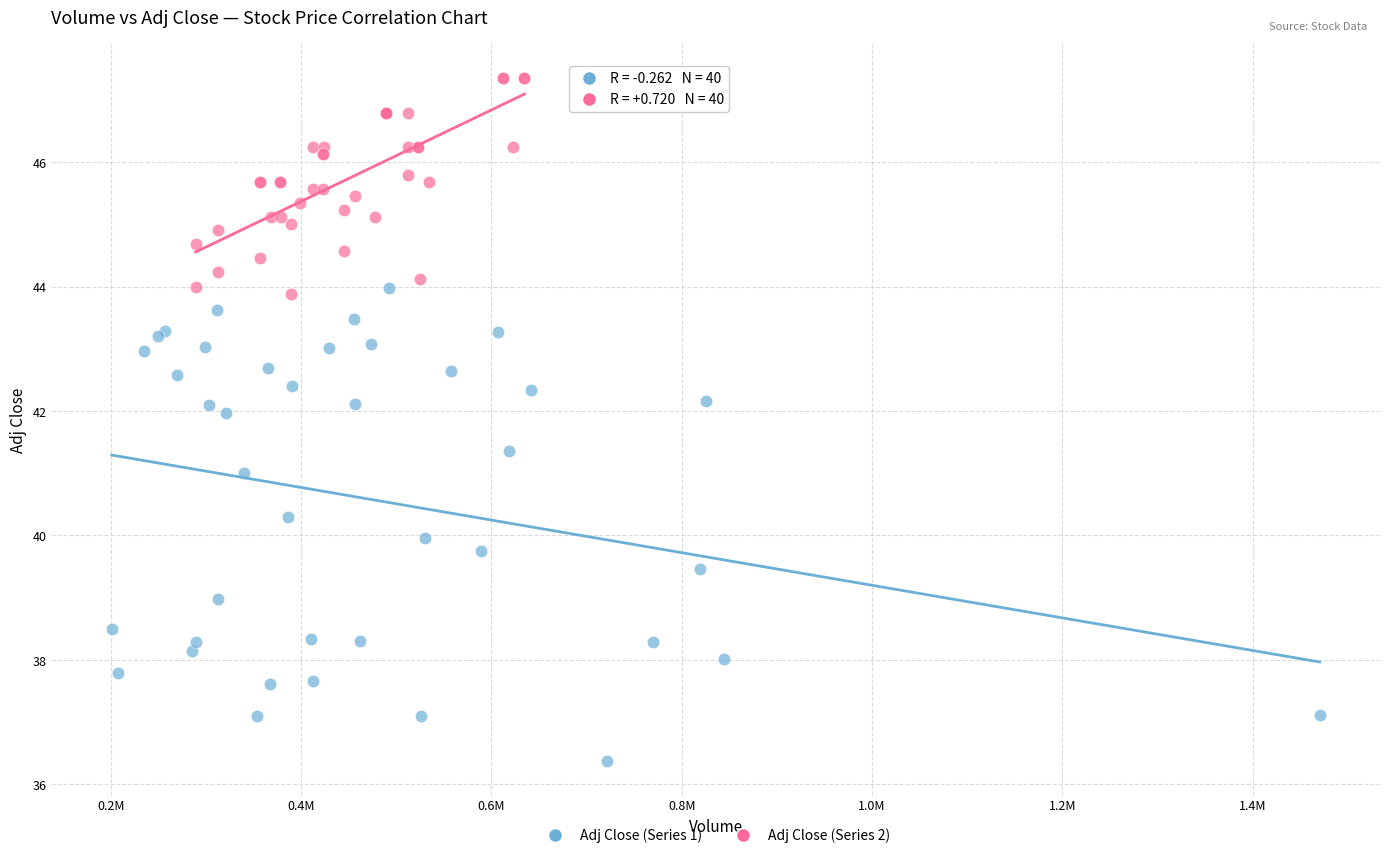

Which series reaches the minimum Y coordinate?

Adj Close (Series 1)